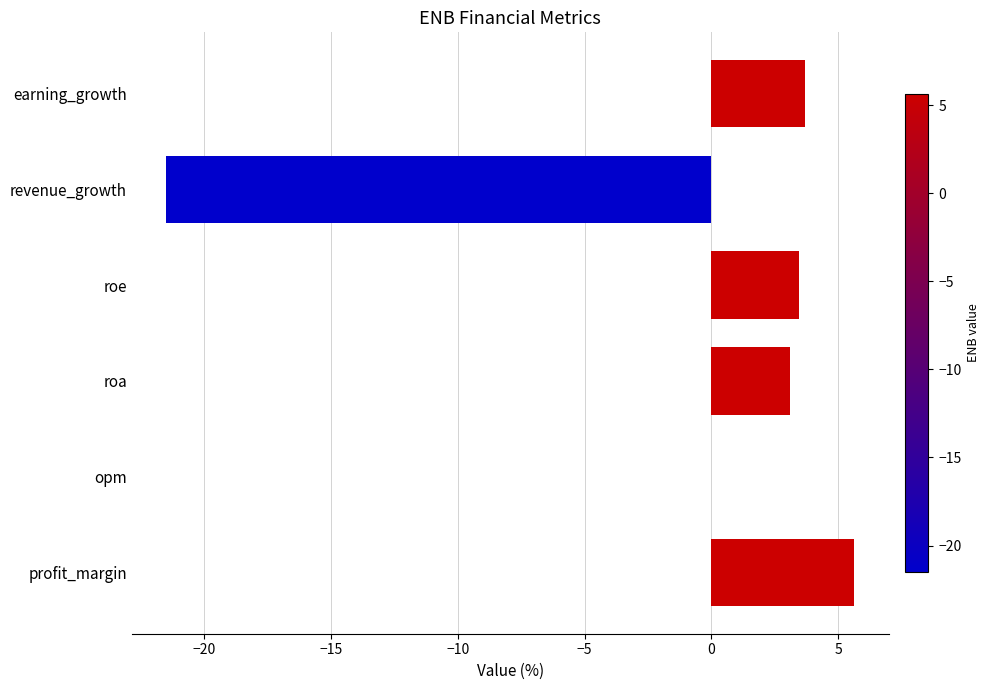

Are the bars horizontal?

Yes